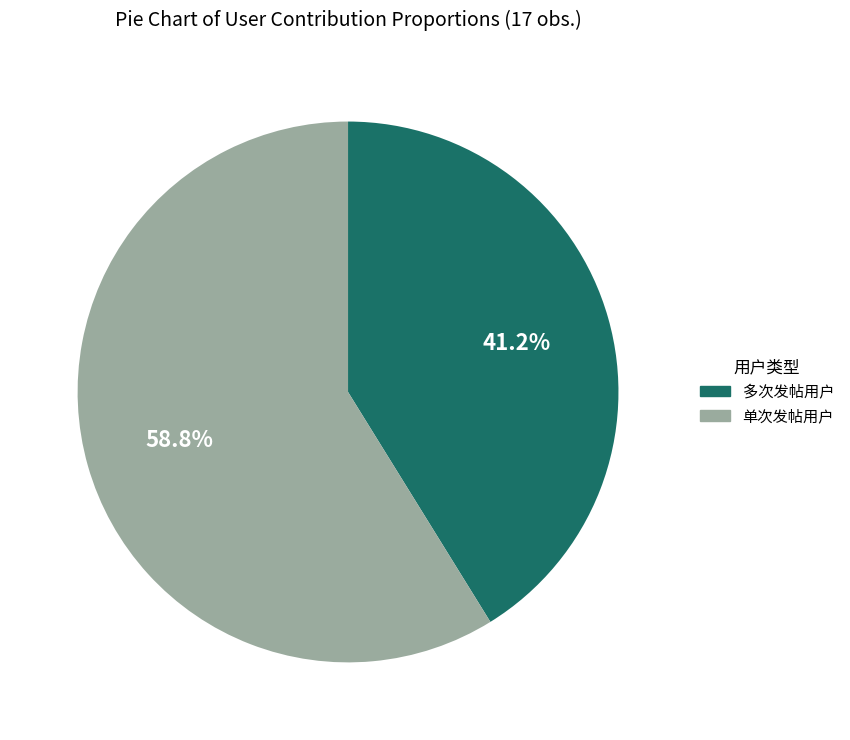

Which has a higher value, 单次发帖用户 or 多次发帖用户?

单次发帖用户